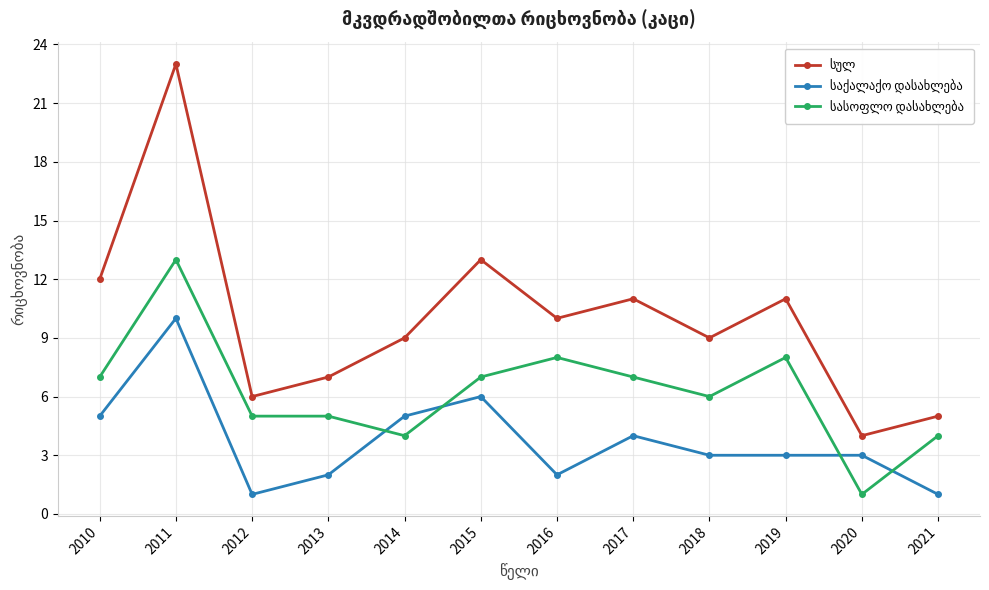

What is the smallest value displayed?

1